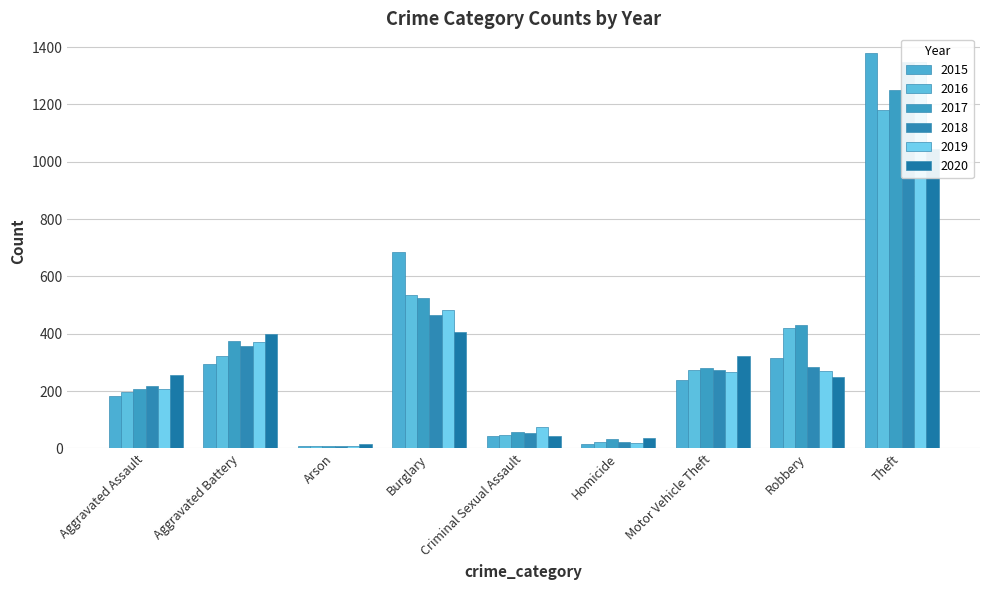

Which category has the lowest value in the 2019 series?

Arson